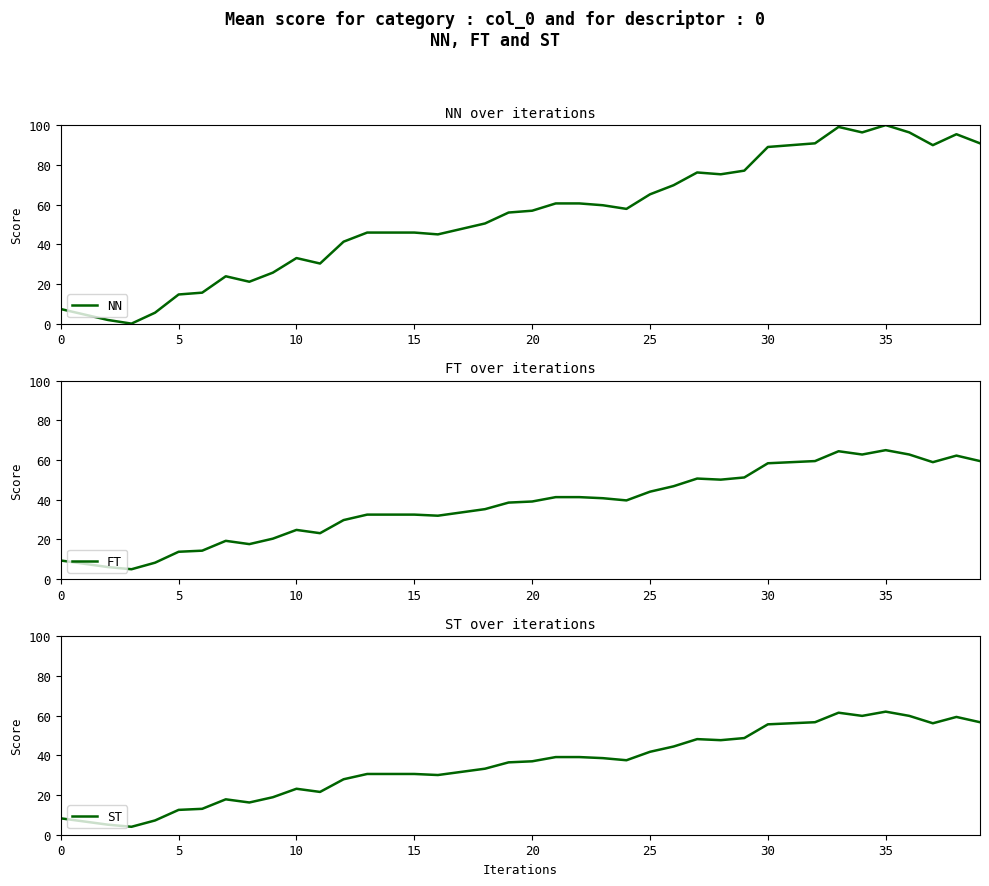

How many times do FT and NN cross each other?

1